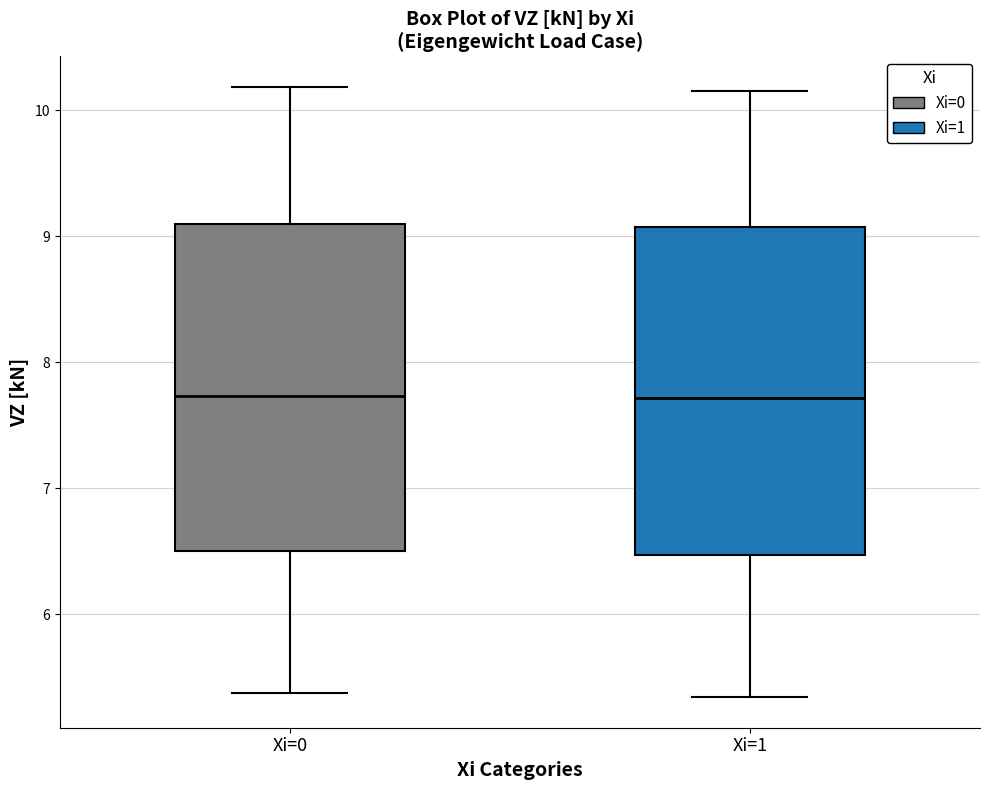

Where does the median line of the box for Xi=1 sit on the y-axis? The values are not printed on the chart, so give them approximately, as read against the axis.

7.7